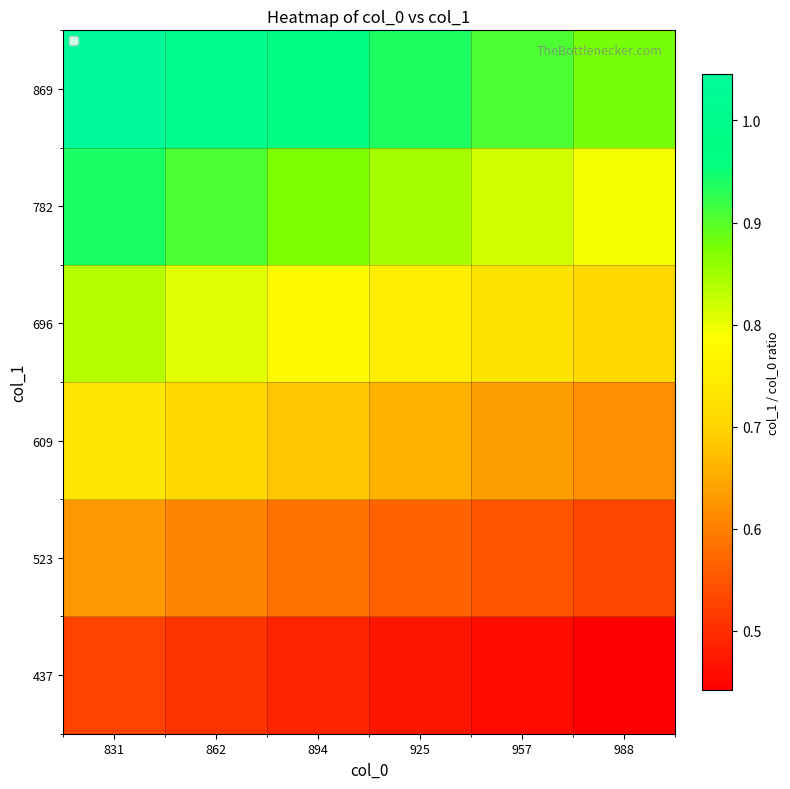

Reading left to right, list all the values displayed in this chart.

437: 831=0.5	862=0.5	894=0.5	925=0.5	957=0.5	988=0.4
523: 831=0.6	862=0.6	894=0.6	925=0.6	957=0.5	988=0.5
609: 831=0.7	862=0.7	894=0.7	925=0.7	957=0.6	988=0.6
696: 831=0.8	862=0.8	894=0.8	925=0.8	957=0.7	988=0.7
782: 831=0.9	862=0.9	894=0.9	925=0.8	957=0.8	988=0.8
869: 831=1.0	862=1.0	894=1.0	925=0.9	957=0.9	988=0.9